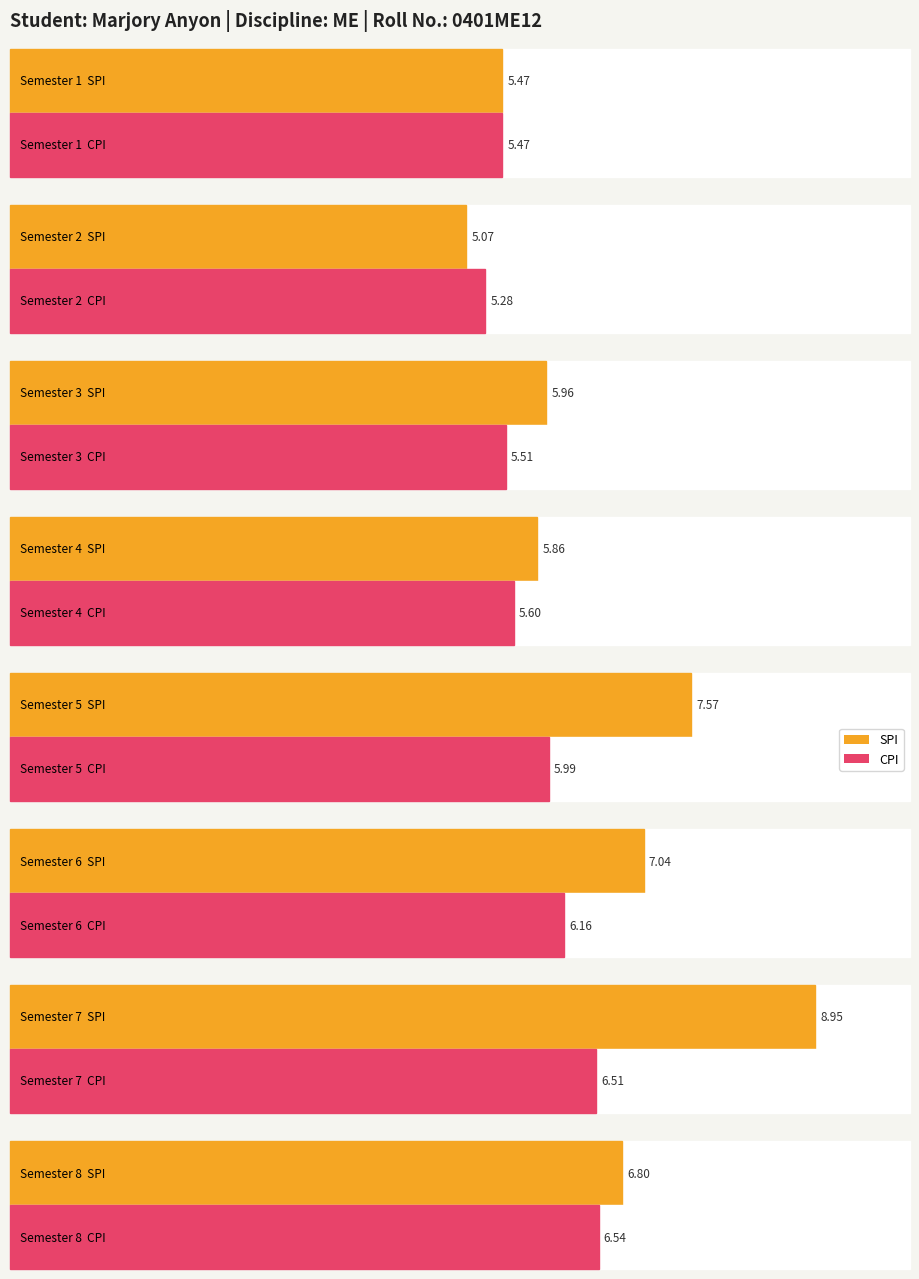

Where does the SPI series first go above 6?

5